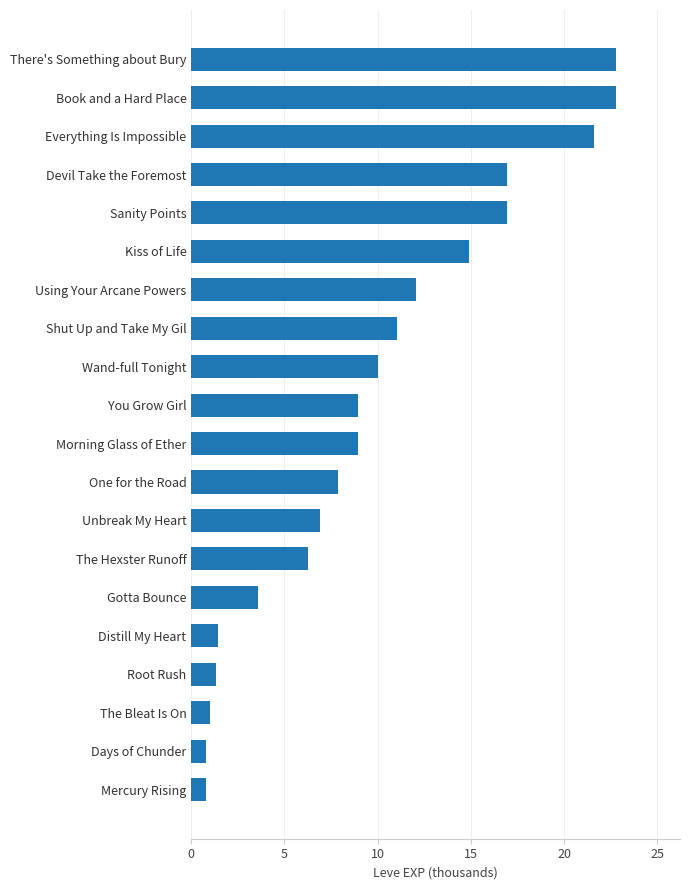

What is the ratio of the value at Everything Is Impossible to the value at There's Something about Bury?

0.9